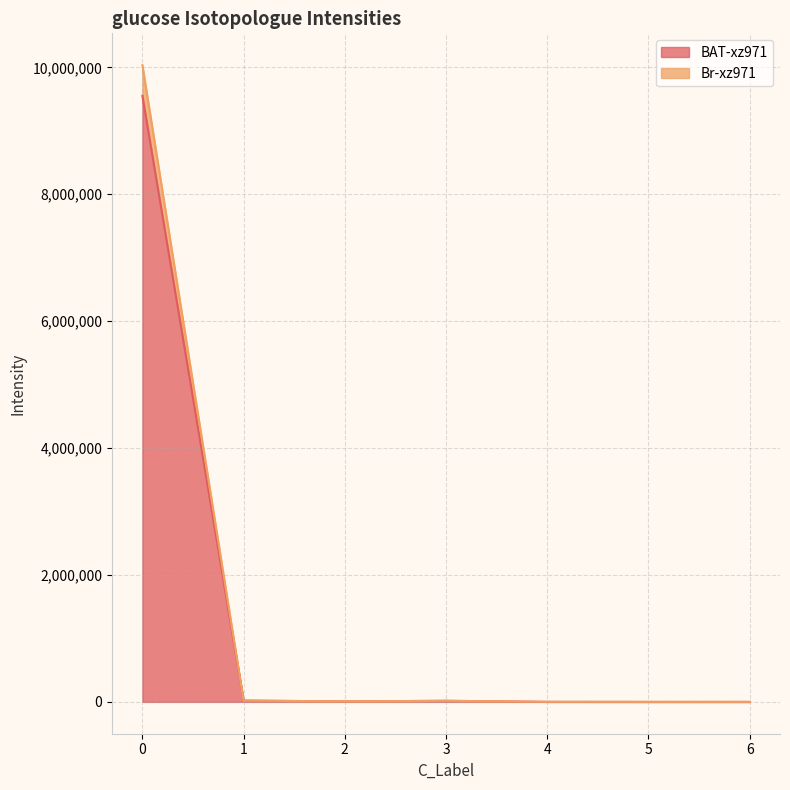

The value of BAT-xz971 at 6 is 3066196.4. True or false?

False